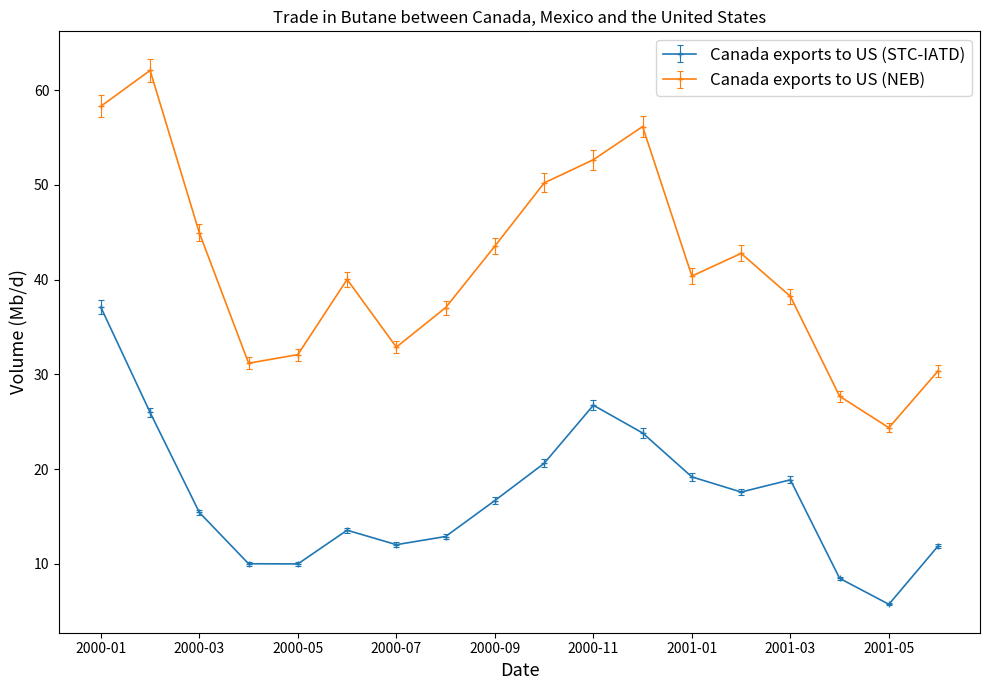

What is the value of the Canada exports to US (STC-IATD) point at the 6th from the left?

13.6